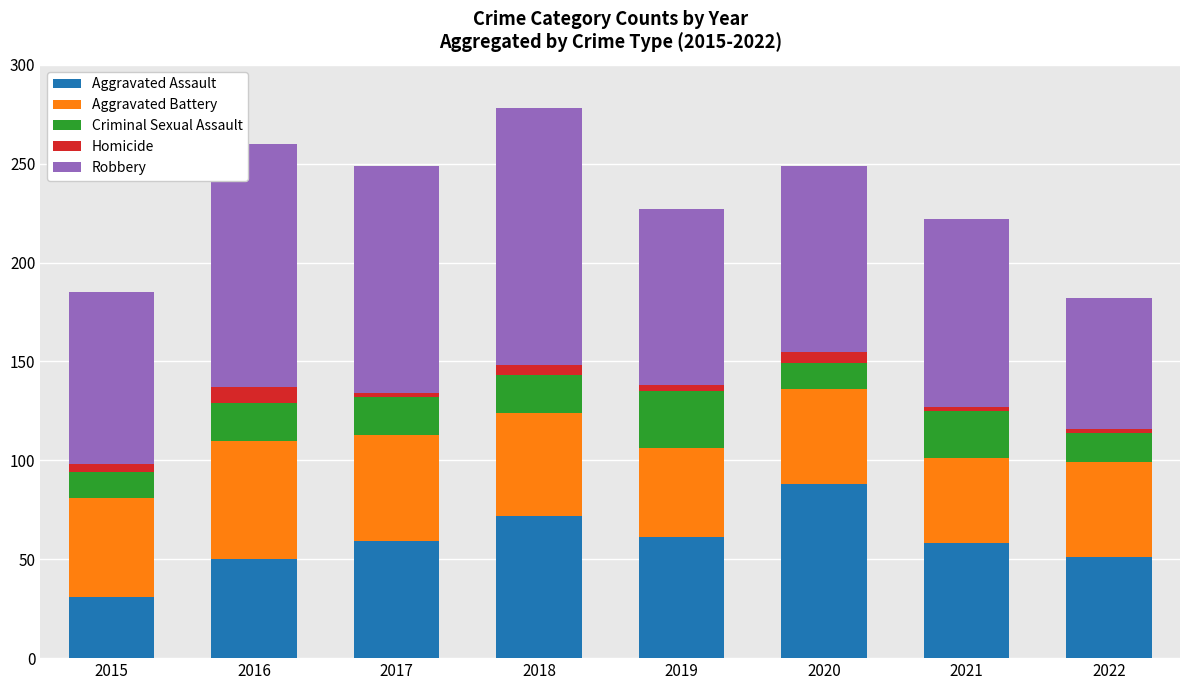

What is the sum of all Aggravated Assault values?

470